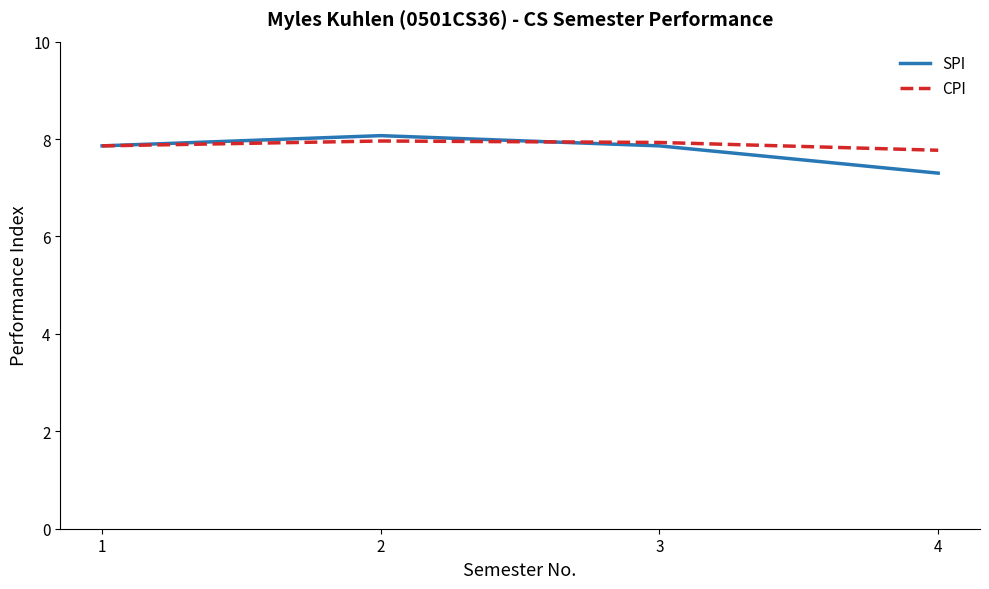

Which series has the largest total across all categories?

CPI